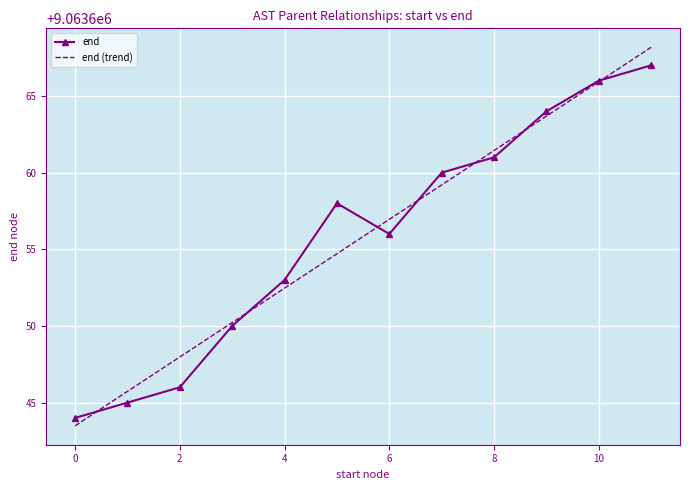

Which series has the largest range (max minus min)?

end (trend)